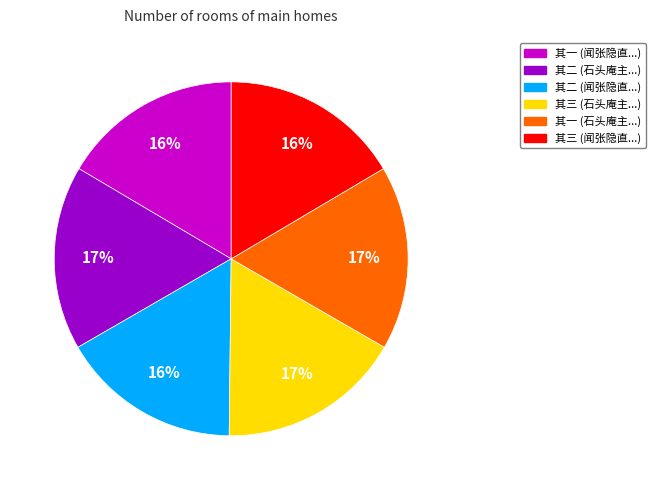

Is there a majority slice in this chart?

No